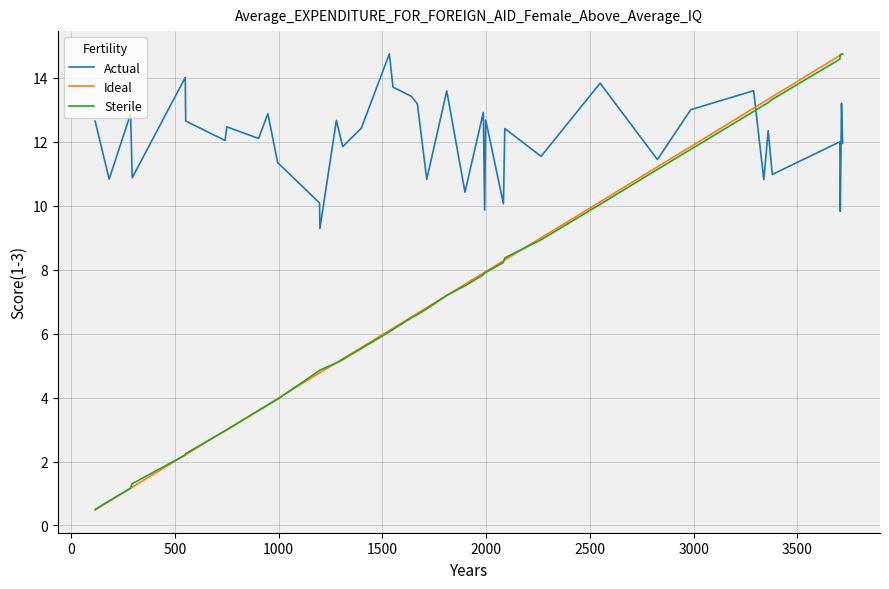

Which series has the largest total across all categories?

Actual